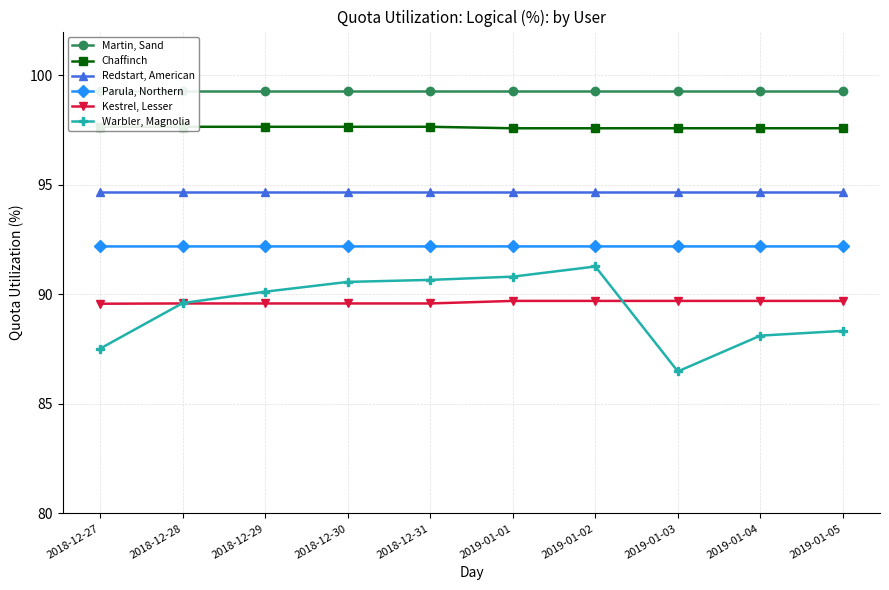

What is the smallest value displayed?

86.5